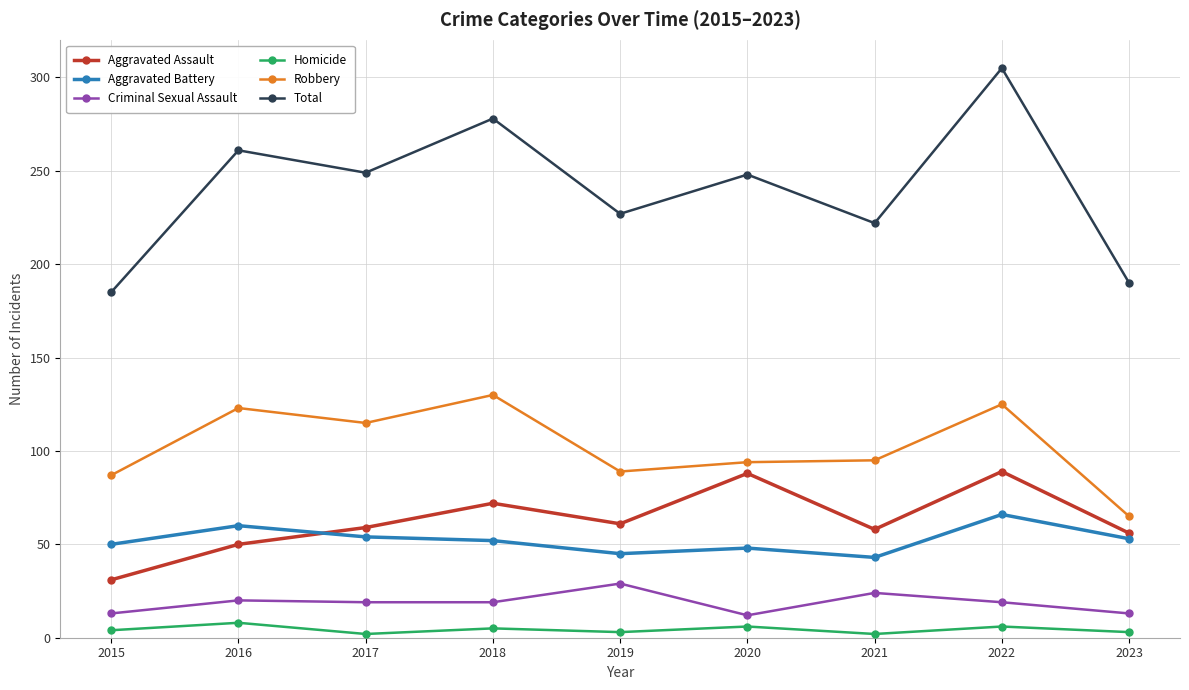

Which series has the widest spread of values?

Total